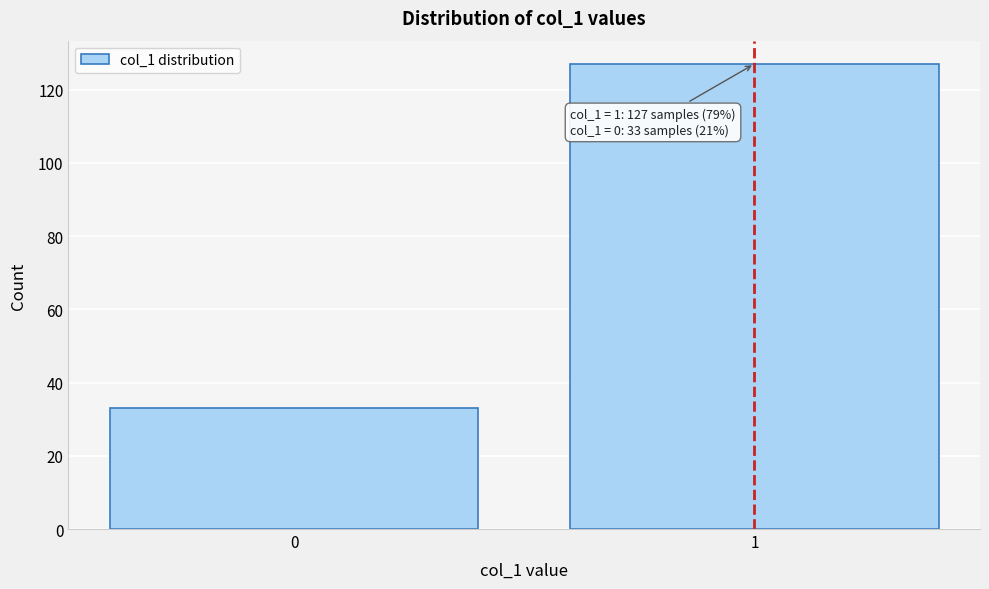

Reading right to left, extract all data points from this chart.

127	33